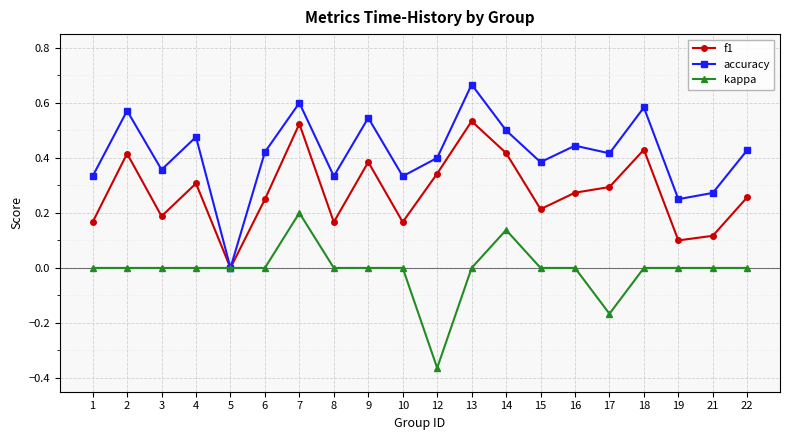

Which series changed the most between 5 and 8?

accuracy